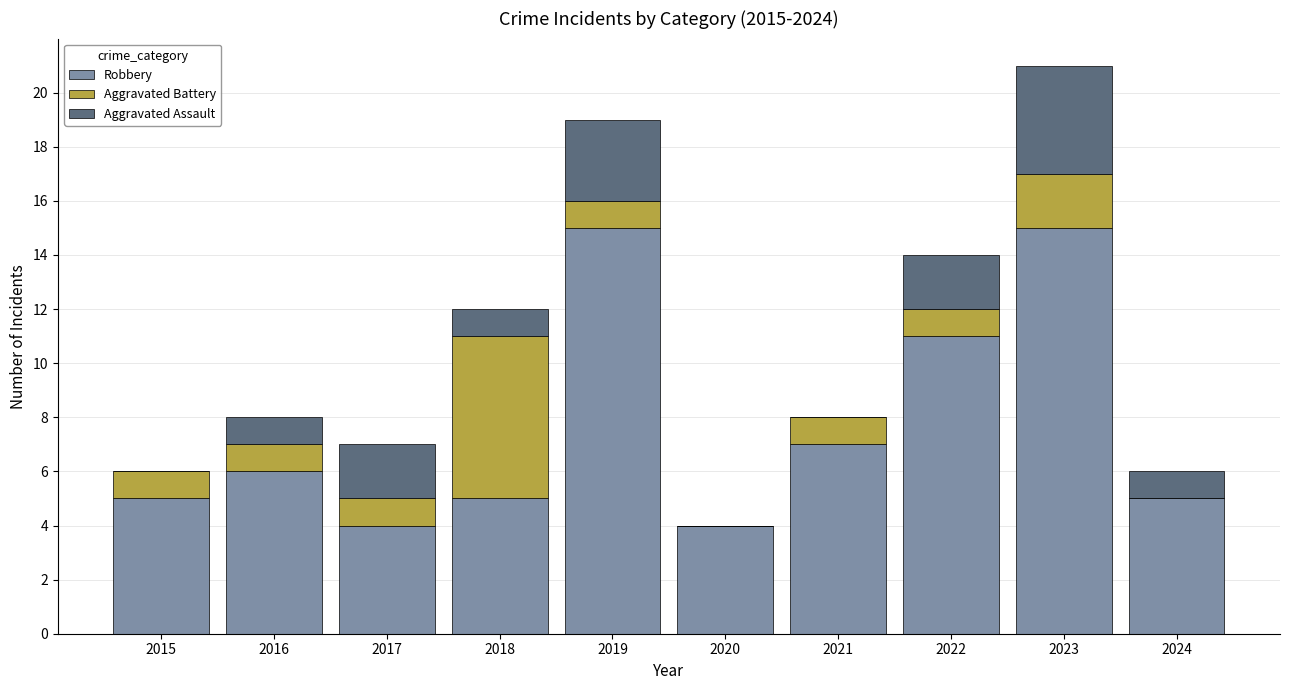

The value of Robbery at 2016 is 6. True or false?

True